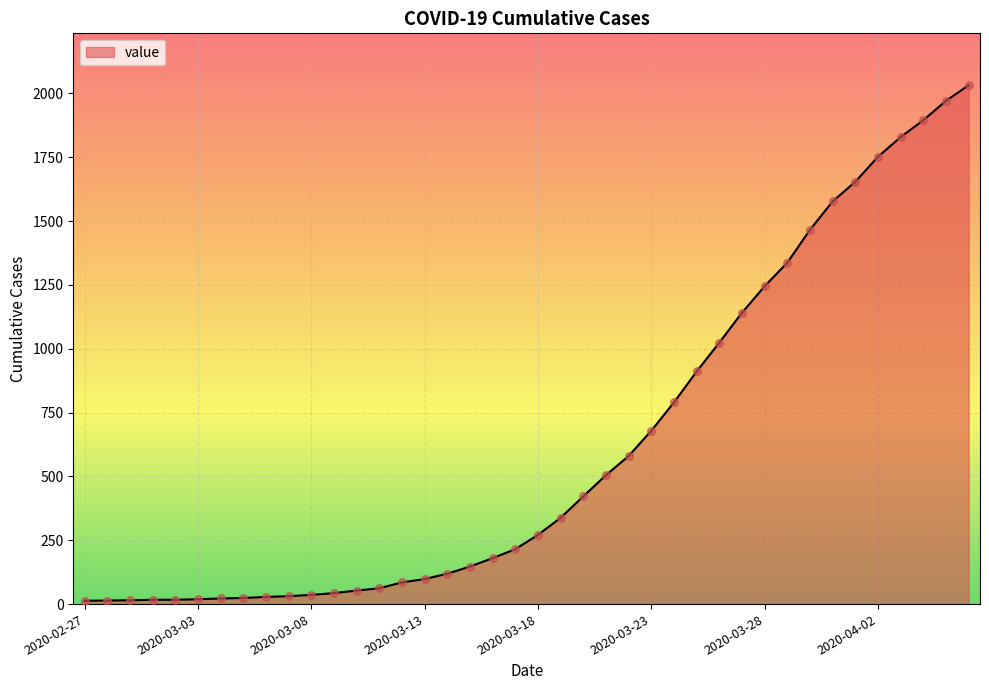

What is the greatest value displayed?

2032